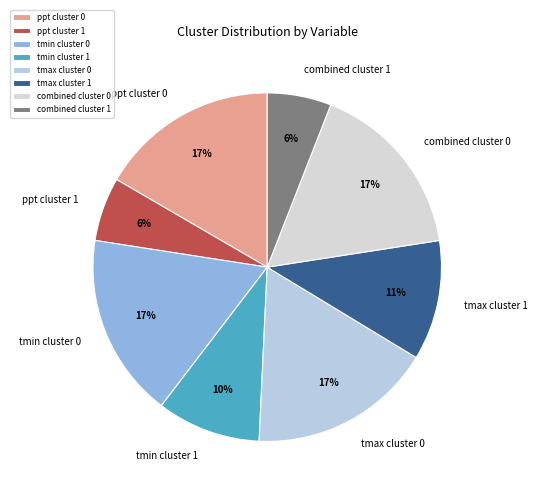

Does tmax cluster 1 account for over 50% of the chart?

No